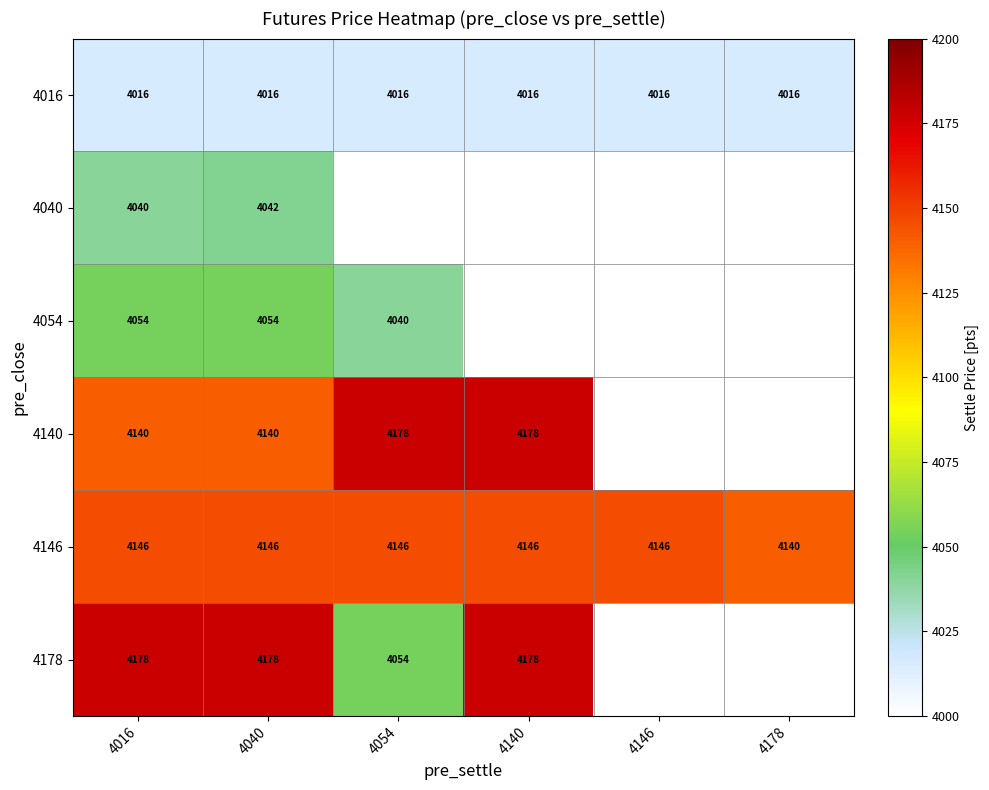

How many 4146 values are between 4146 and 4147?

5